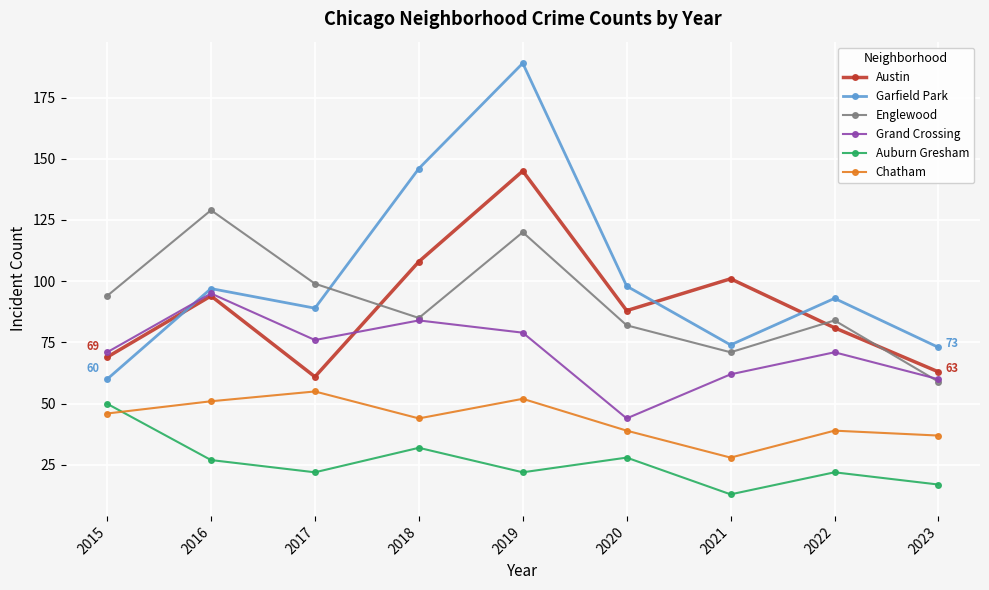

What is the difference between the second highest and minimum values in the Auburn Gresham series?

19